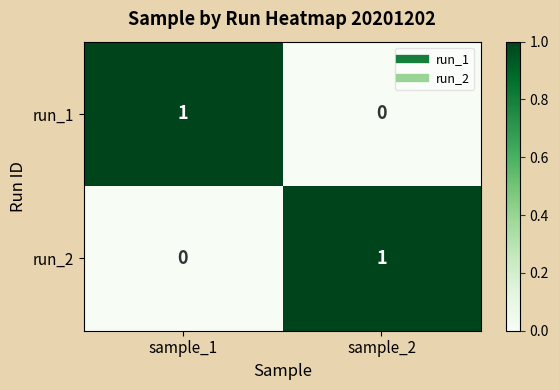

At which label does run_2 reach its minimum?

sample_1